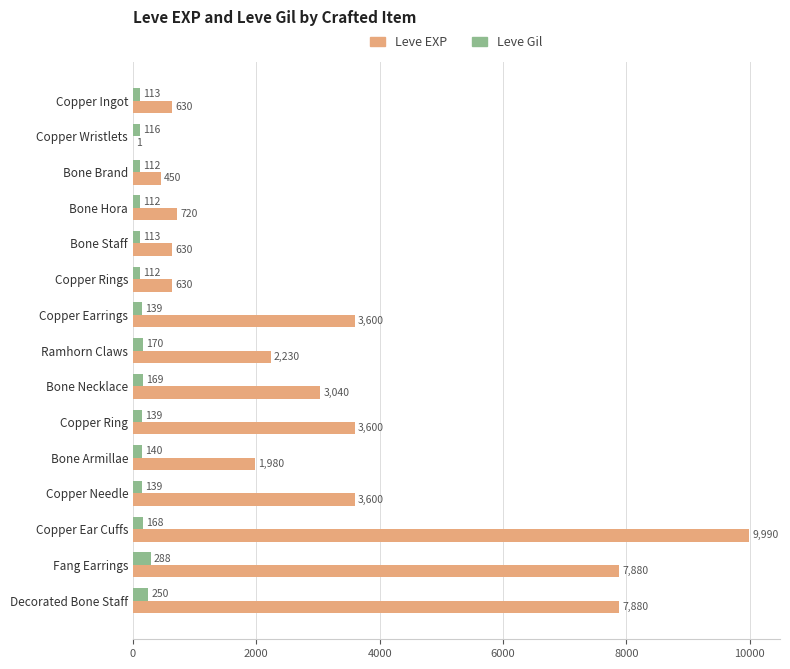

What value does the Leve Gil series have at Copper Earrings, to the nearest 10?

140